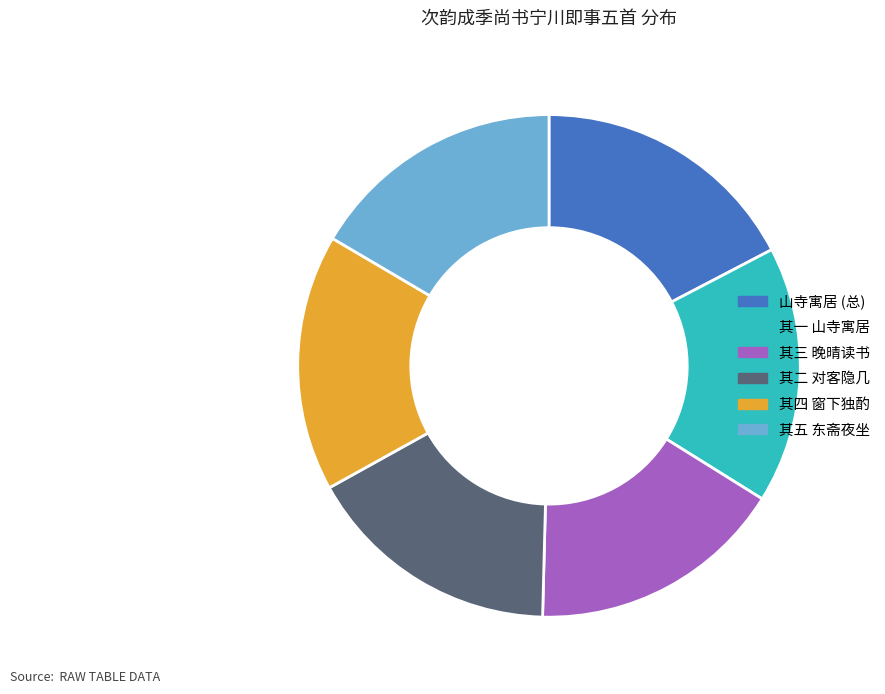

Which slice is the largest?

山寺寓居 (总)